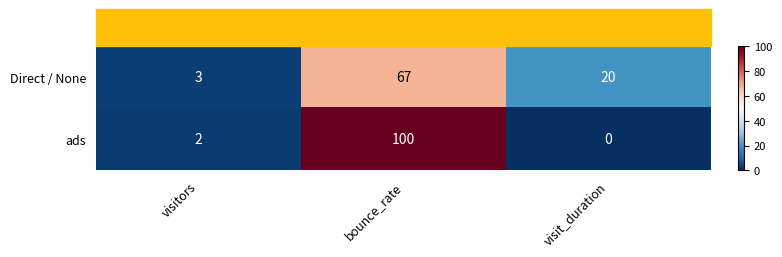

At which category does the chart reach its minimum across all series?

visit_duration